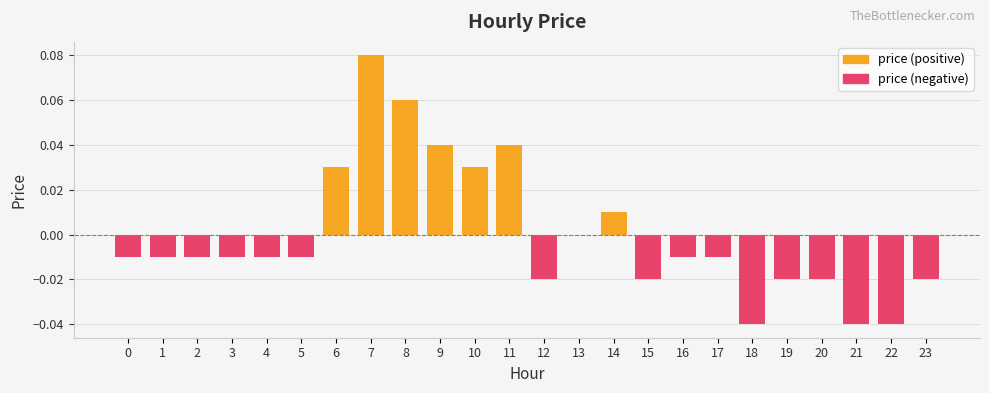

Which series has the largest range (max minus min)?

price (positive)